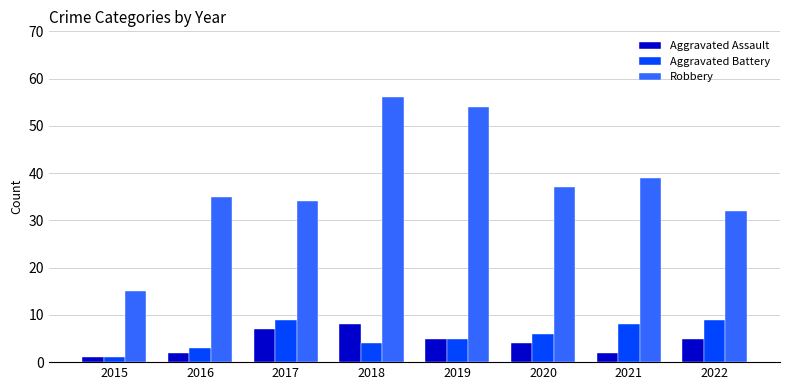

Reading right to left, what are all the values shown in this chart?

Aggravated Assault: 2022=5	2021=2	2020=4	2019=5	2018=8	2017=7	2016=2	2015=1
Aggravated Battery: 2022=9	2021=8	2020=6	2019=5	2018=4	2017=9	2016=3	2015=1
Robbery: 2022=32	2021=39	2020=37	2019=54	2018=56	2017=34	2016=35	2015=15